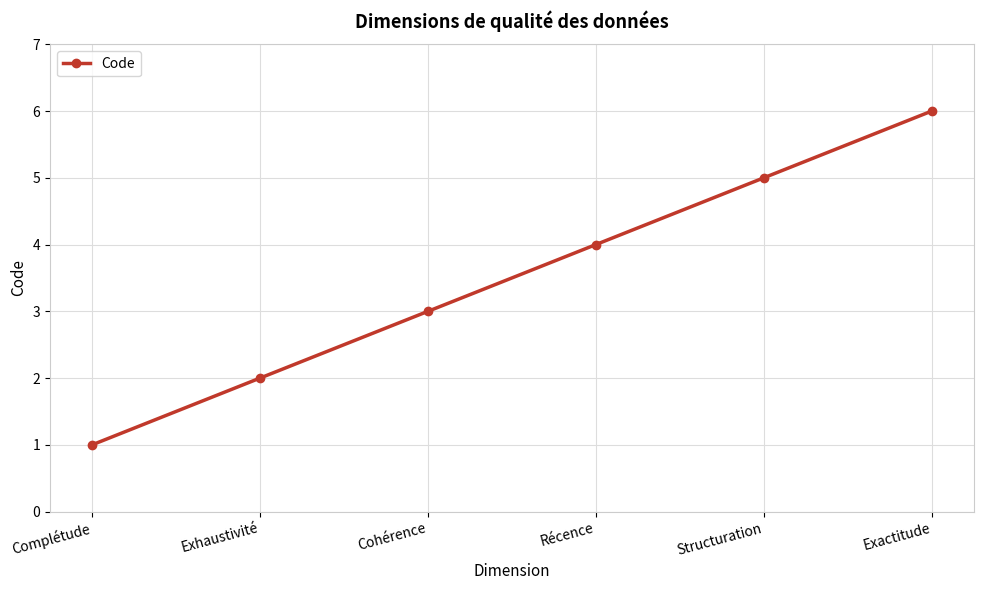

What position from the right is Récence?

3